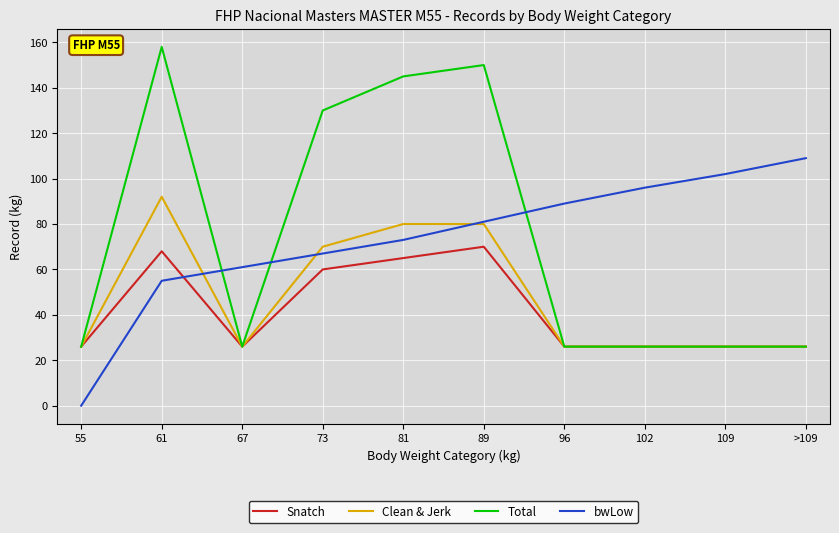

At which category does the chart reach its minimum across all series?

55